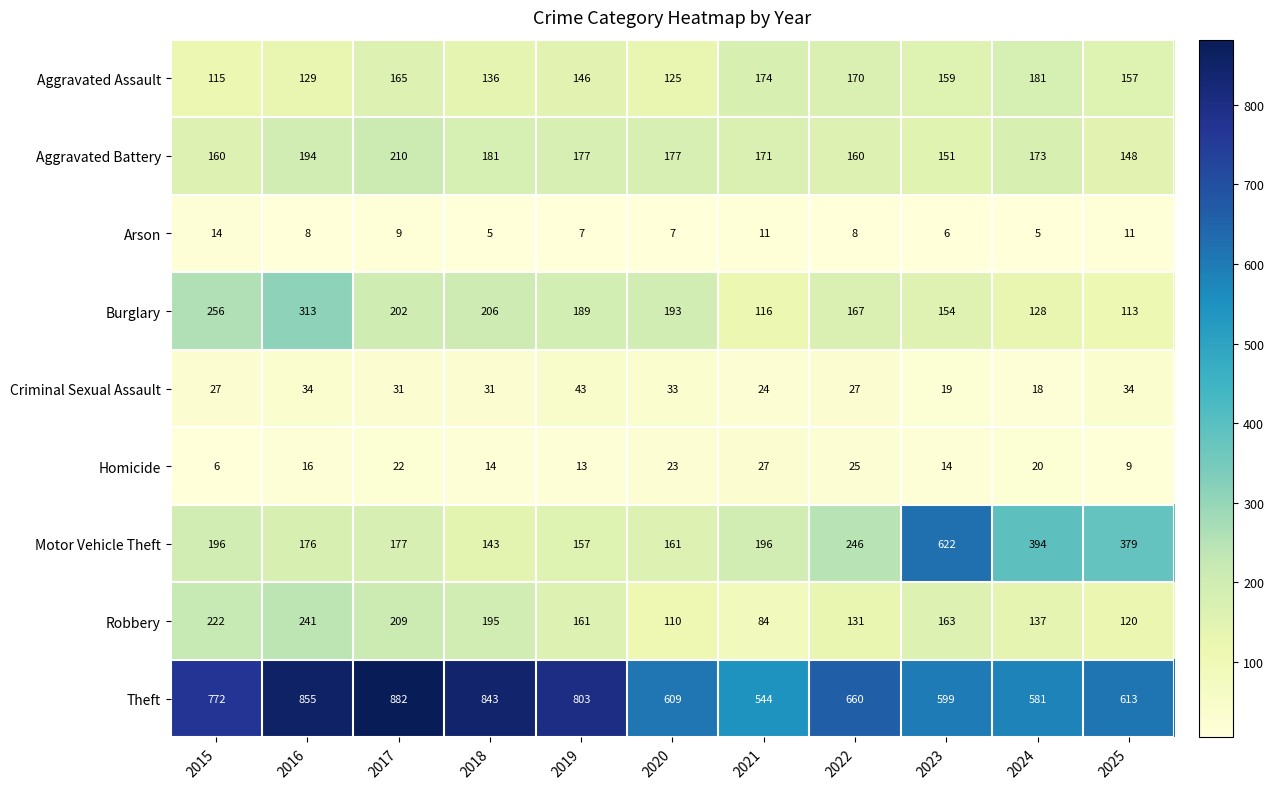

True or false: Arson has a value of 5 at 2018.

True